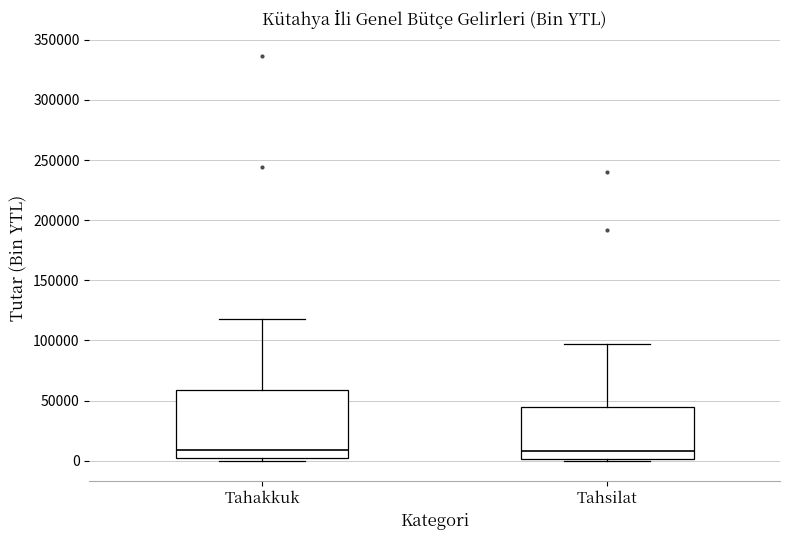

Reading left to right, transcribe this box plot: for each box, give where its median line is, the range the box spans, and where its two whiskers end, as read against the y-axis. The values are not printed on the chart, so give them approximately, as read against the axis.

Tahakkuk: median 10000, box 0 to 60000, whiskers 0 (just below the box's lower edge) to 120000
Tahsilat: median 10000, box 0 to 45000, whiskers 0 to 95000